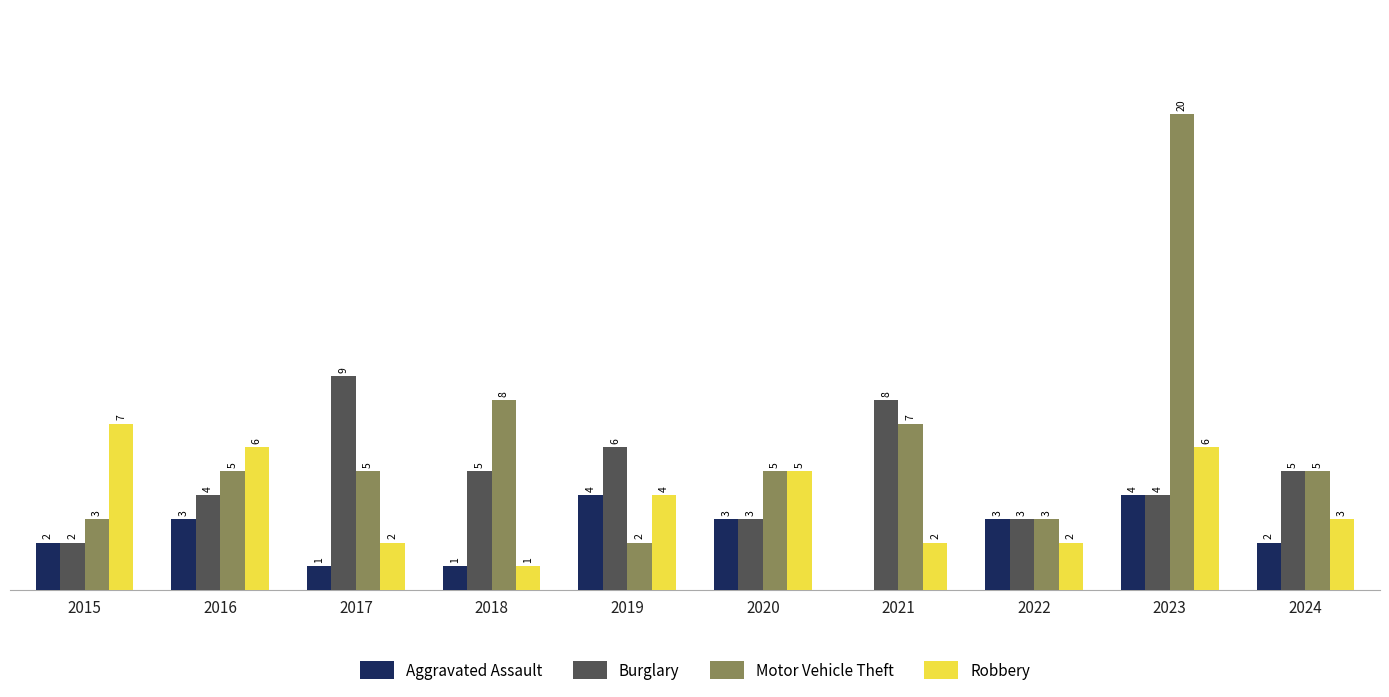

Which series has the largest total across all categories?

Motor Vehicle Theft